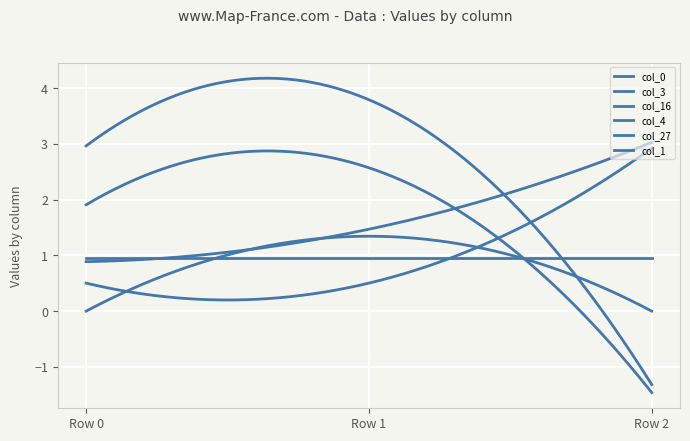

Does the chart have visible grid lines?

Yes